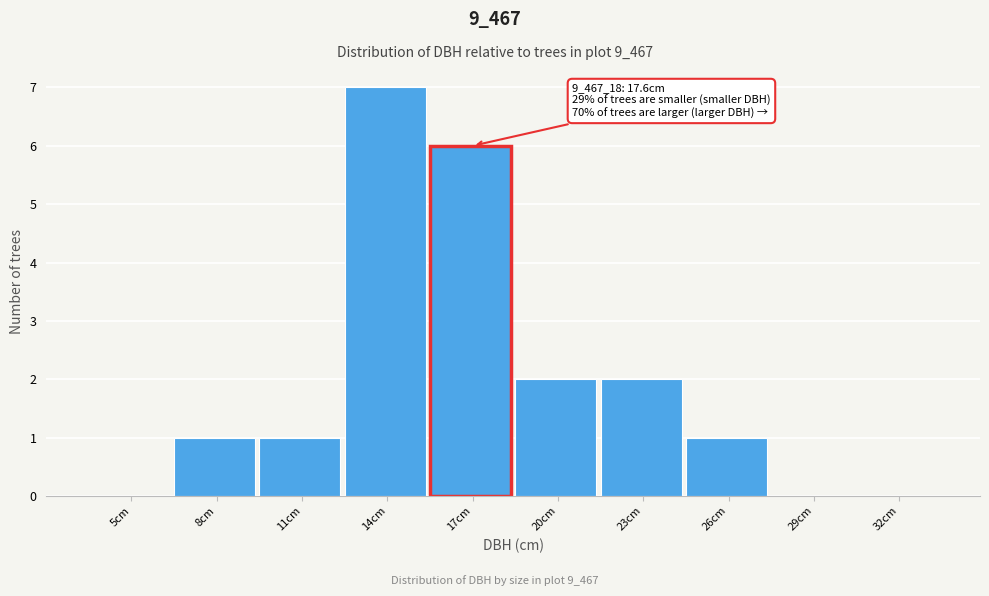

Reading left to right, what are all the values shown in this chart?

5cm=0	8cm=1	11cm=1	14cm=7	17cm=6	20cm=2	23cm=2	26cm=1	29cm=0	32cm=0